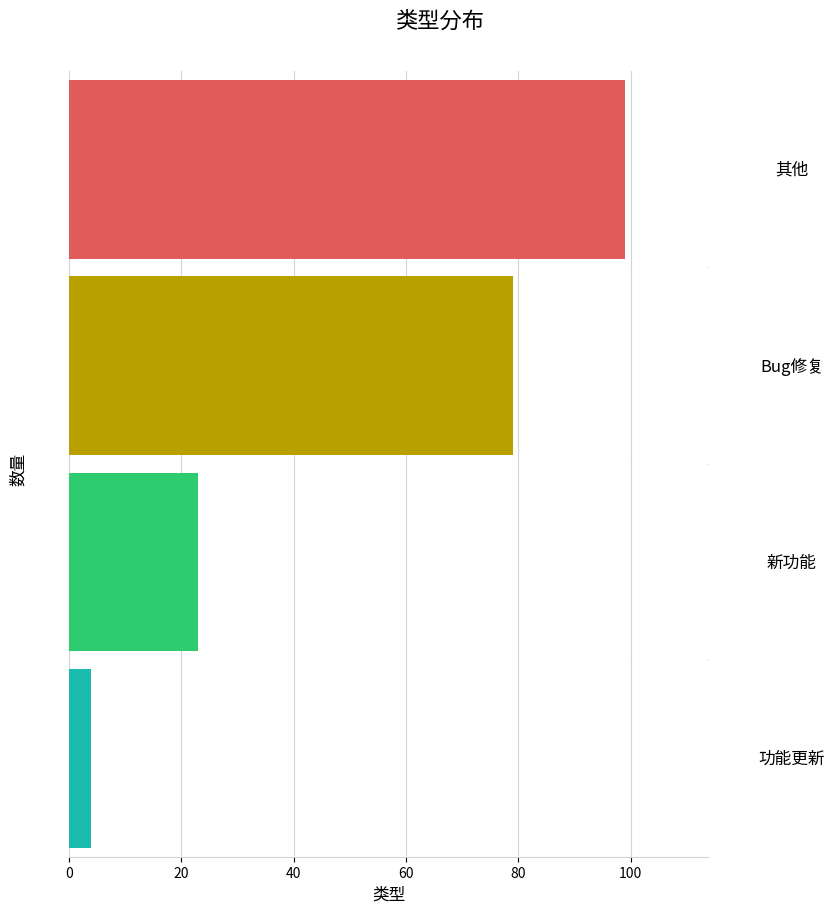

List the labels in order of value, largest first.

其他, Bug修复, 新功能, 功能更新